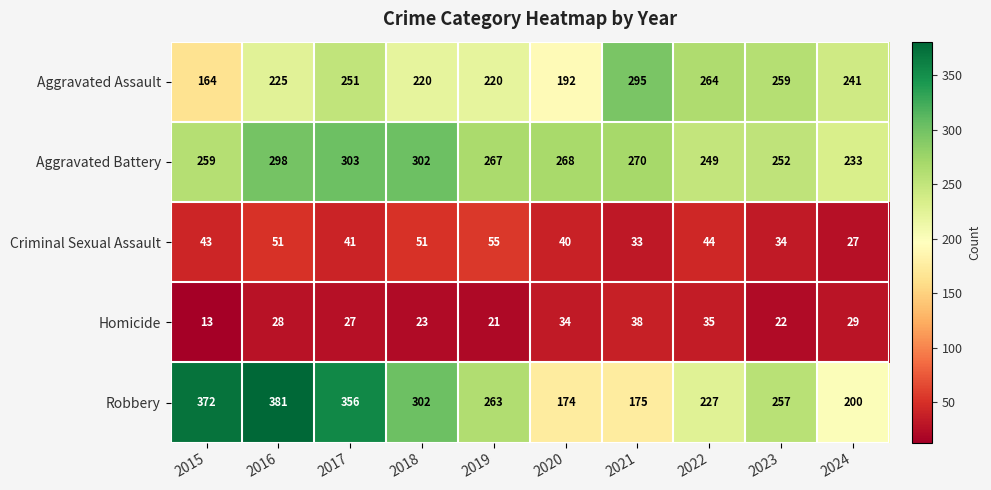

What is the average value of the Aggravated Battery series?

270